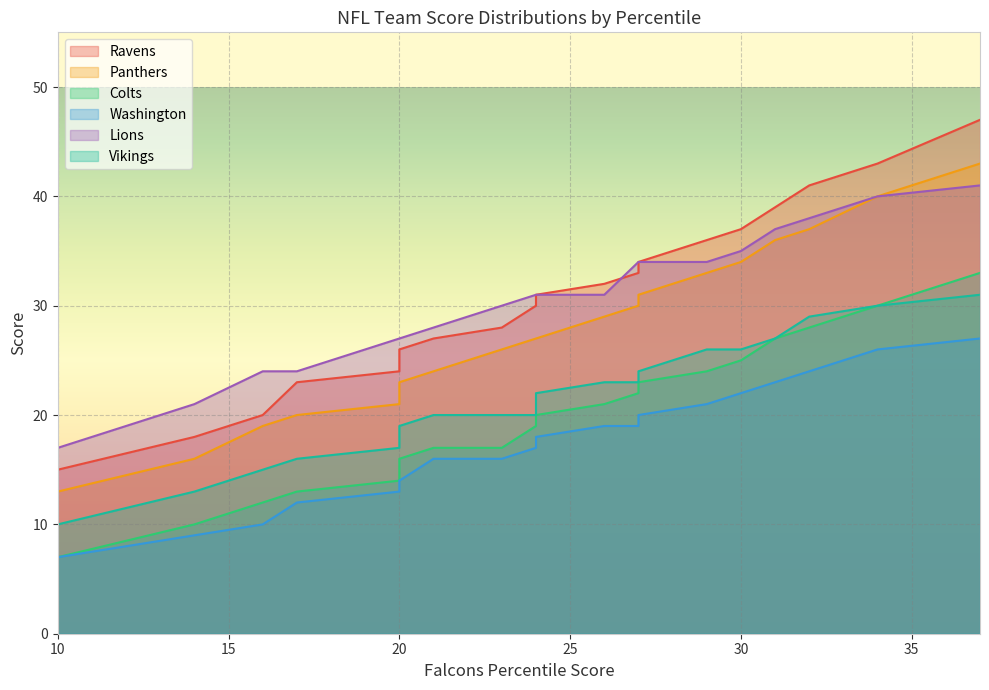

What is the total value across all series at 50th?

149